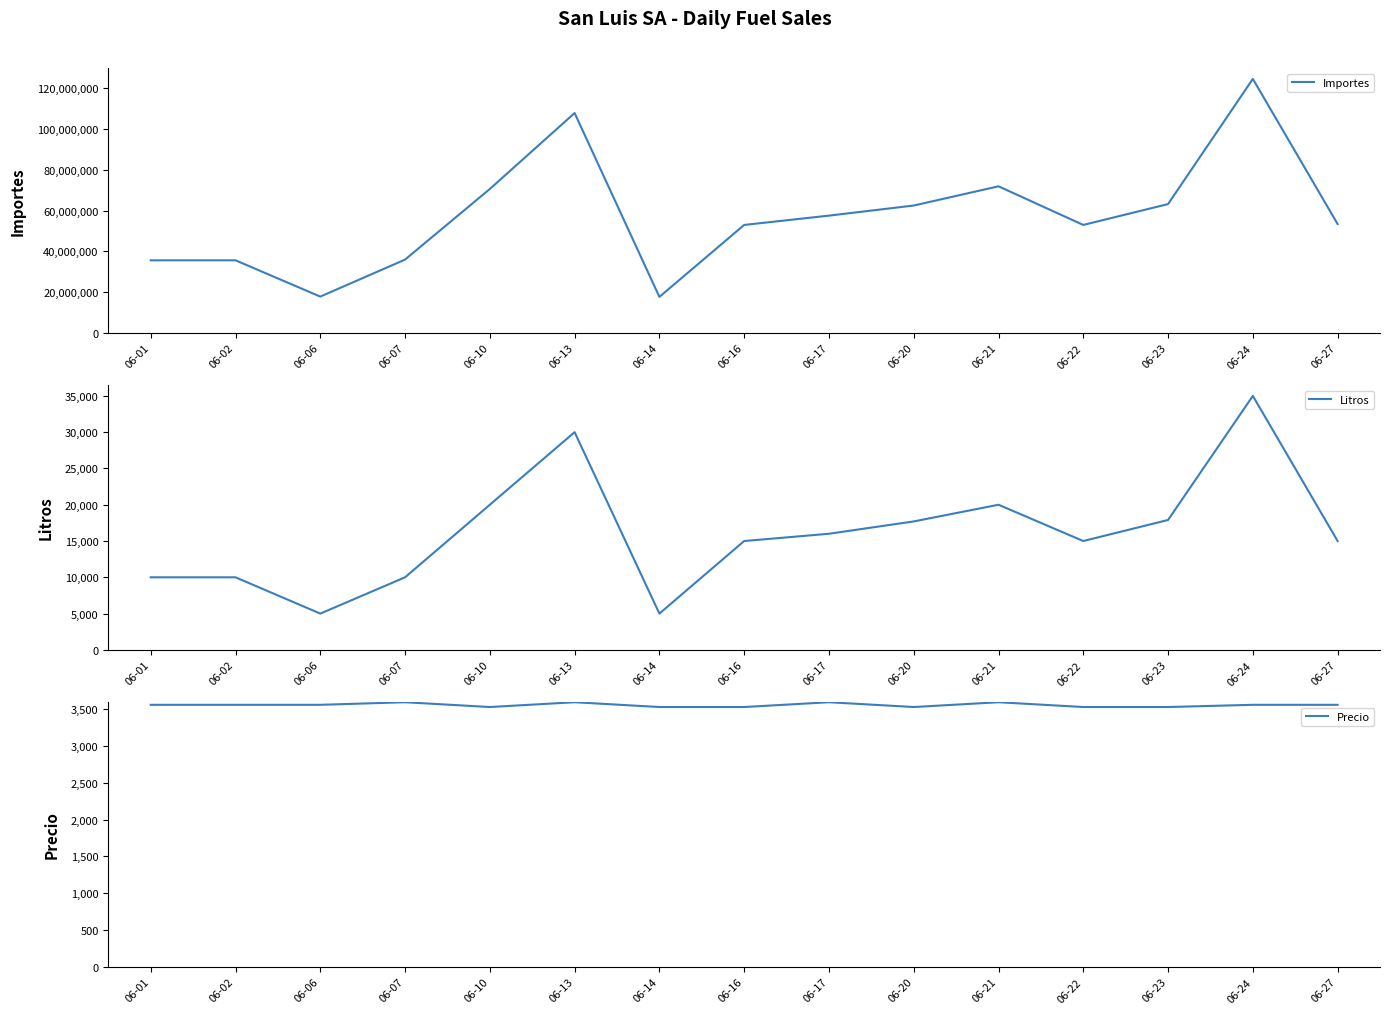

What is the difference between the second highest and second lowest values in the Litros series?

25000